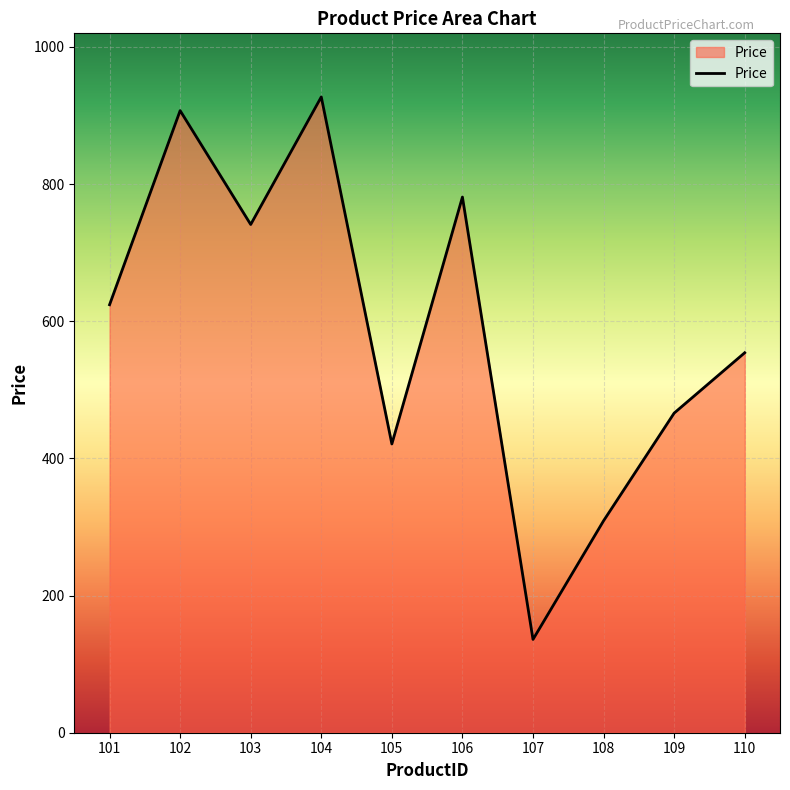

What is the maximum value shown in the chart?

927